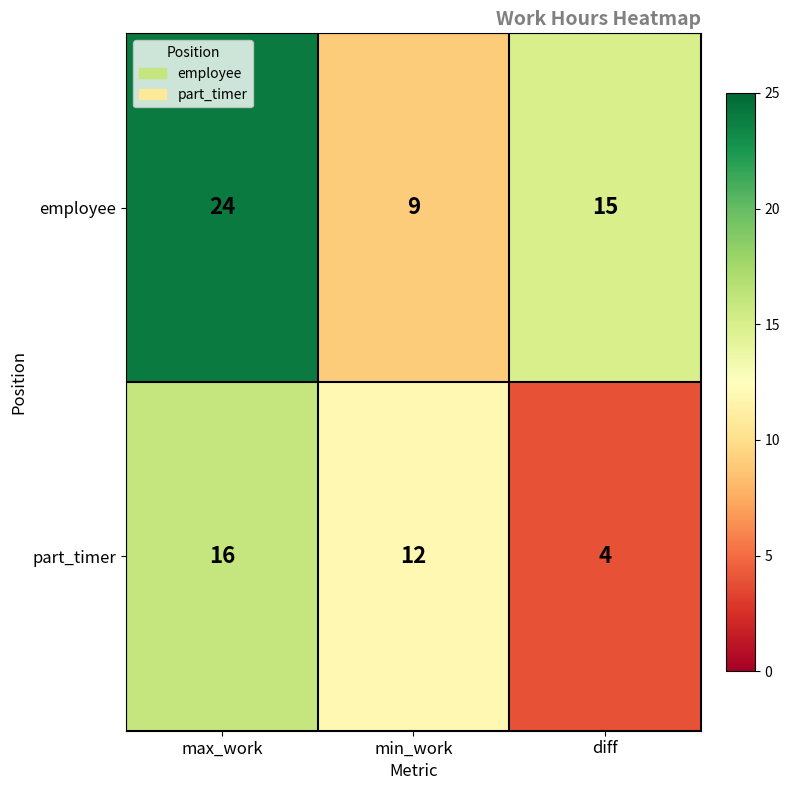

The part_timer series shows 4 at diff. True or false?

True